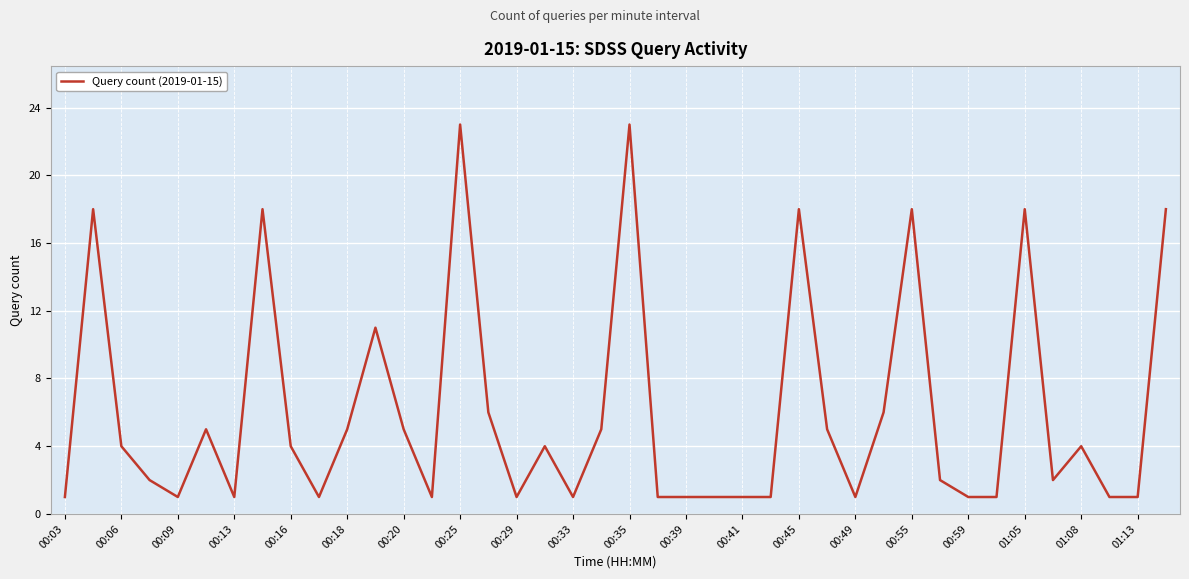

Does the chart have visible grid lines?

Yes